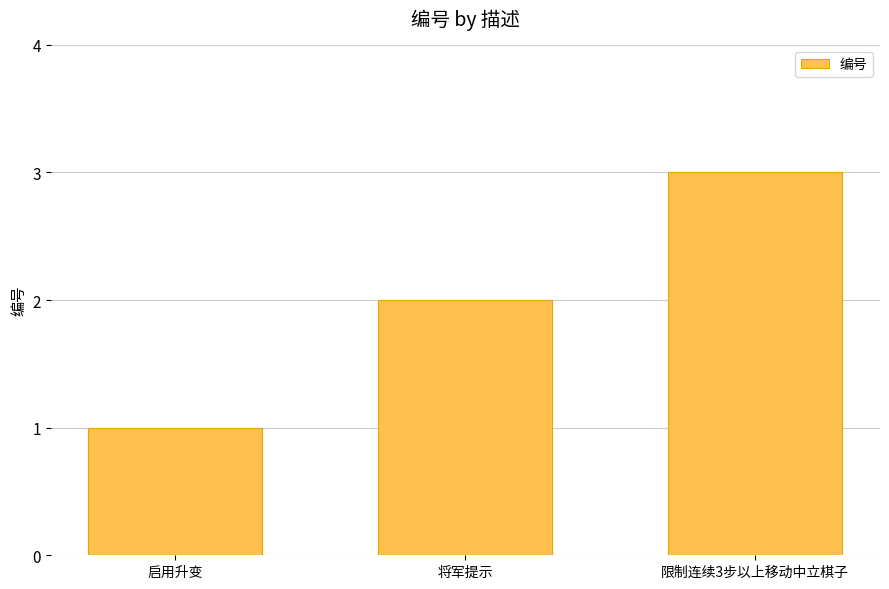

What is the change in value from 将军提示 to 限制连续3步以上移动中立棋子?

+1